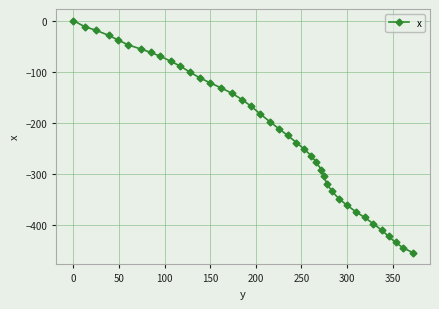

What is the value of the 7th point from the left?

-56.0